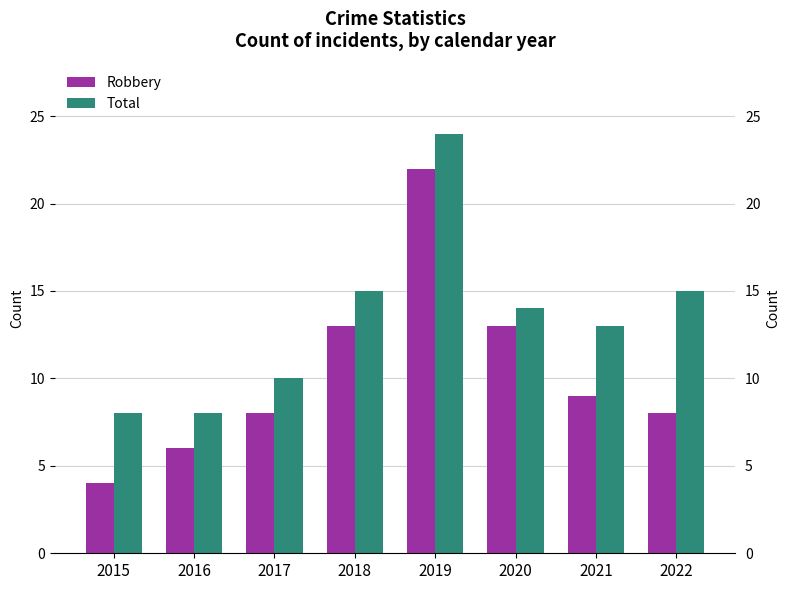

What is the value of the Total bar at the 7th from the left?

13